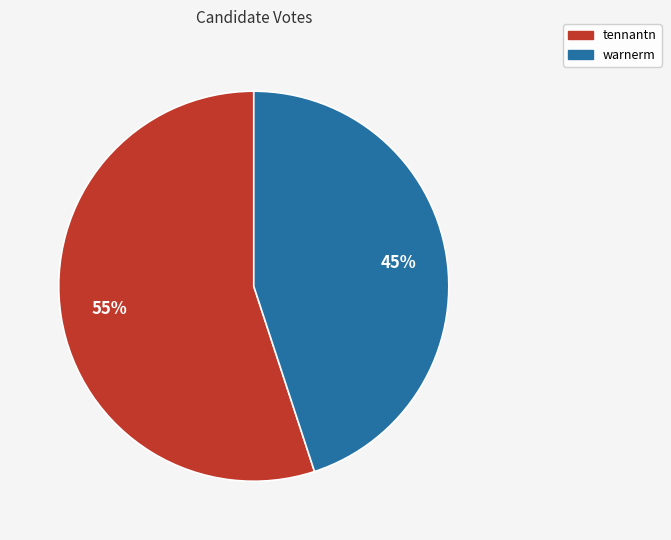

Is it true that tennantn is 47% of the pie?

False